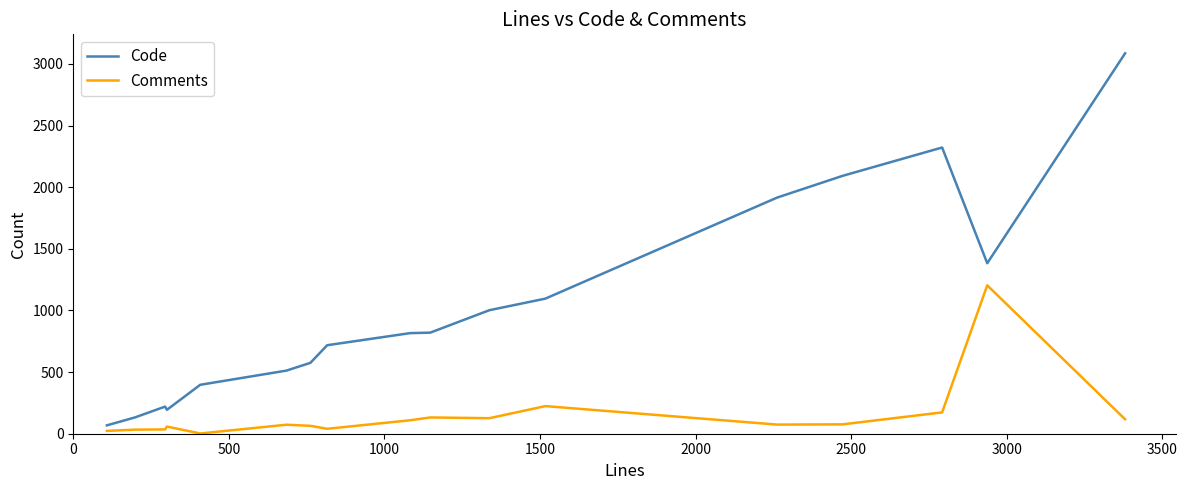

Rank the series by their average value, from lowest to highest.

Comments, Code